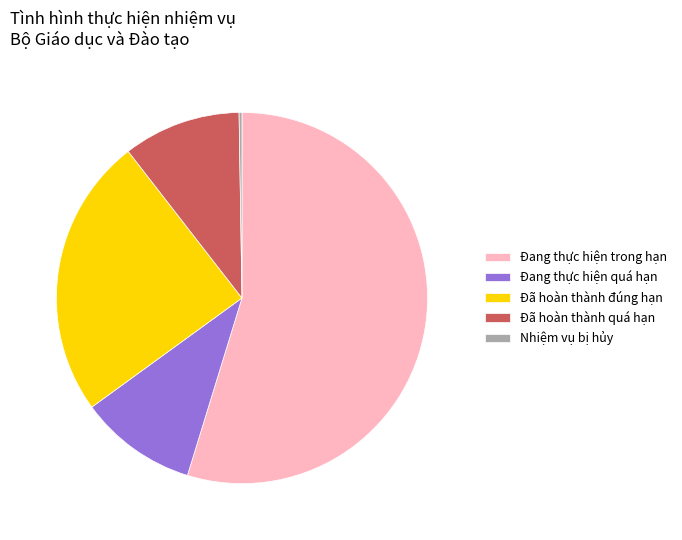

What is the largest slice in the pie chart?

Đang thực hiện trong hạn